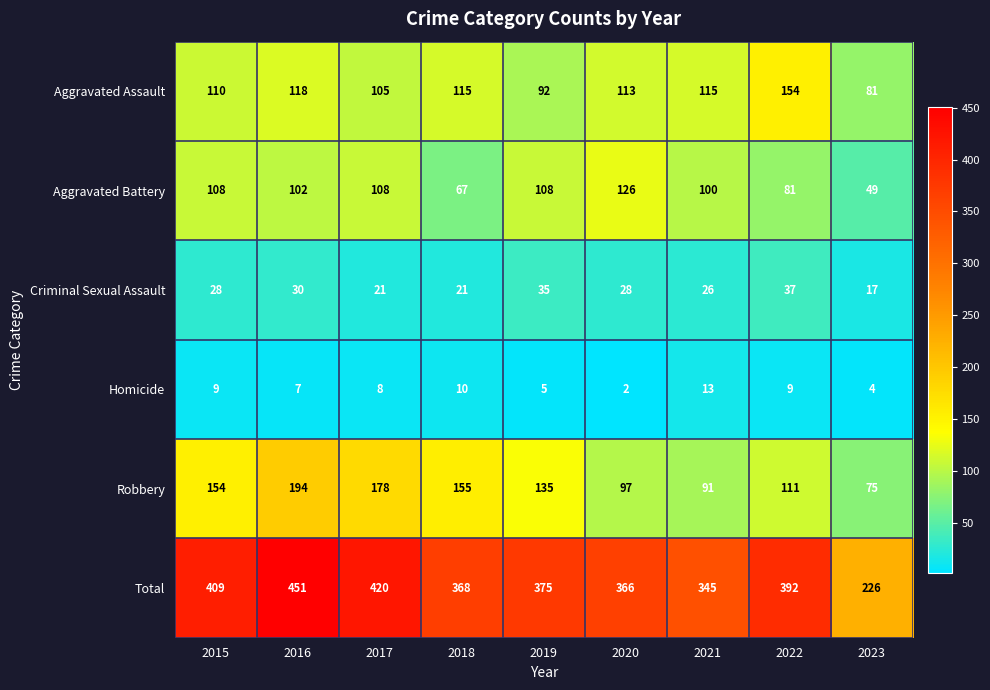

The value of Aggravated Battery at 2022 is 131. True or false?

False